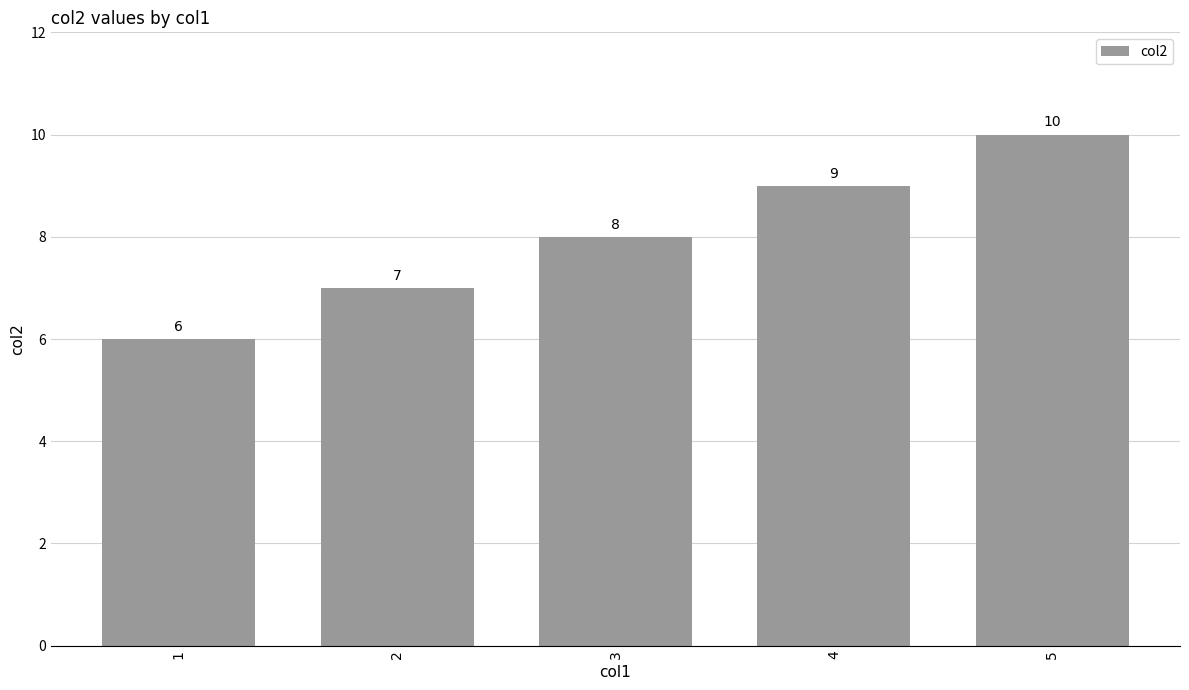

What is the sum of all values?

40